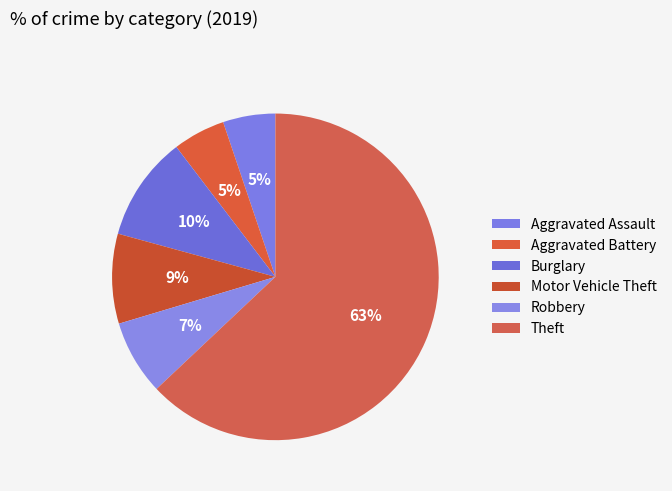

What percentage is NOT represented by Aggravated Assault?

94.8%